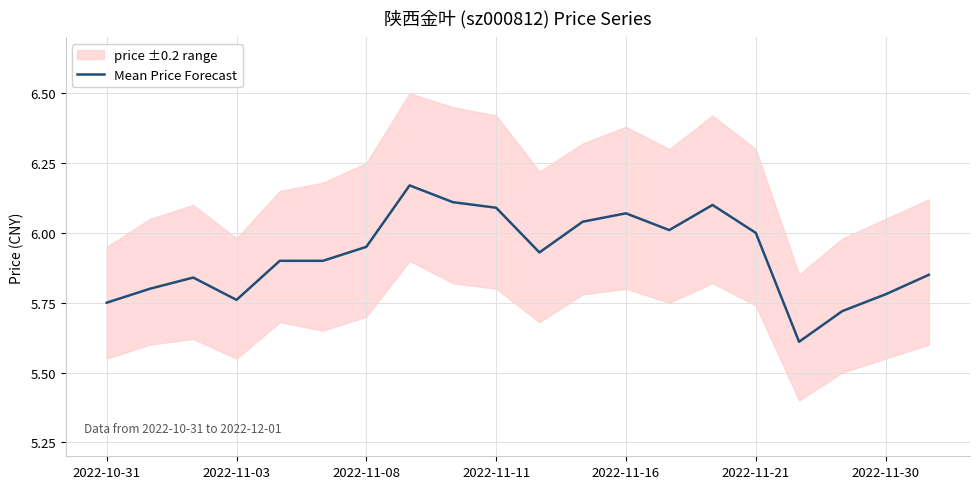

Is it true that Mean Price Forecast equals 3.5 at 2022-10-31?

False